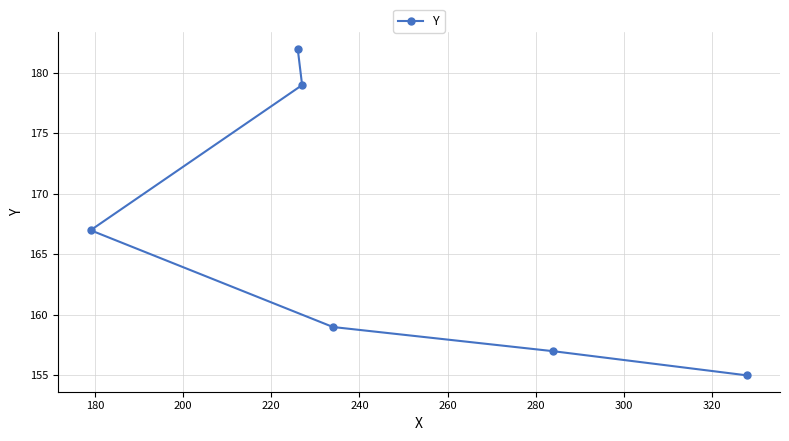

What is the sum of all values?

999